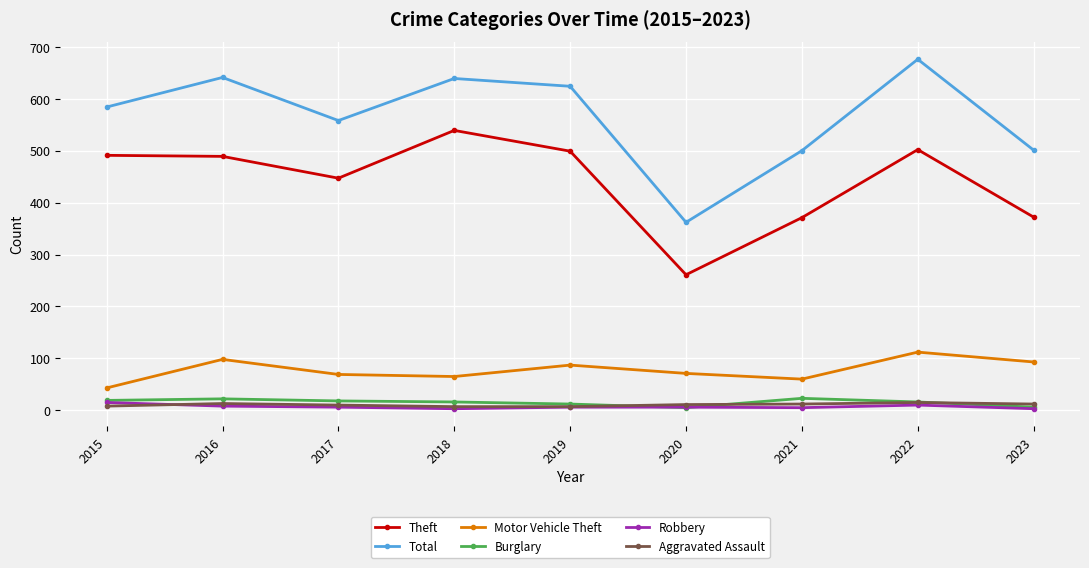

The value of Burglary at 2017 is 18. True or false?

True